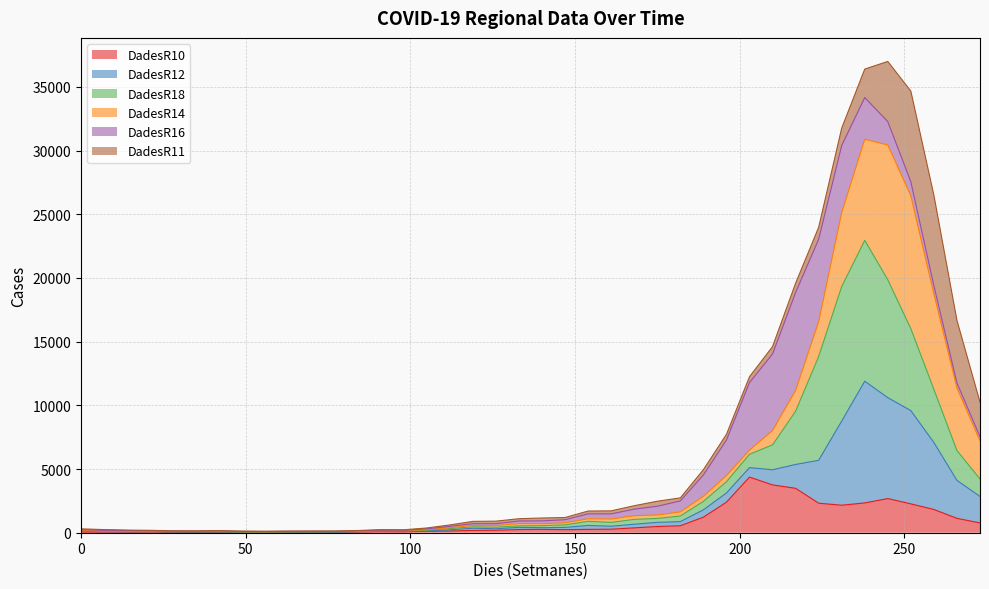

What is the smallest value displayed?

28